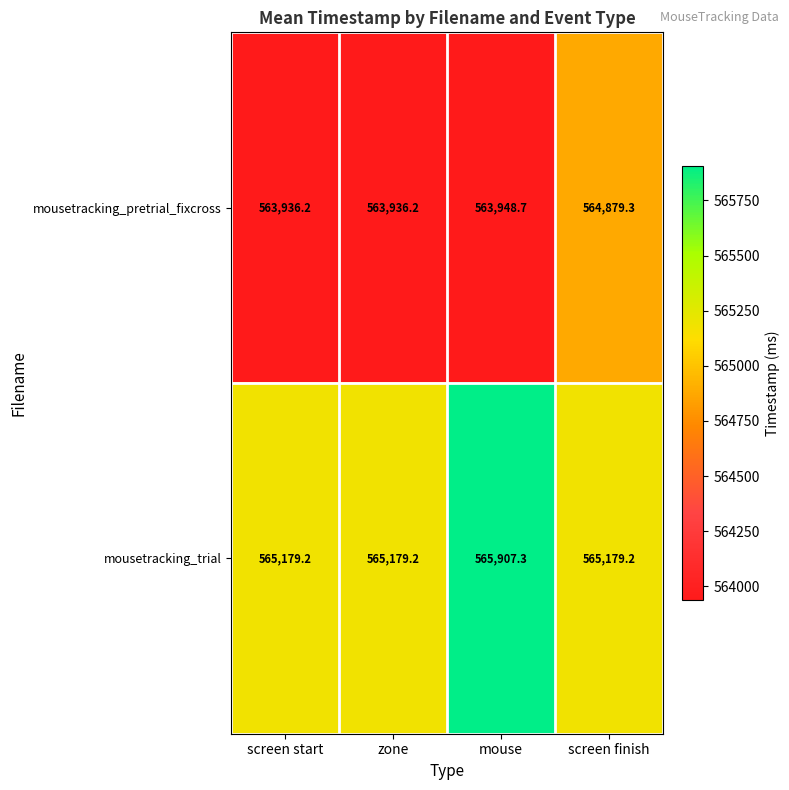

What is the difference between the maximum and minimum values in the mousetracking_trial series?

728.1